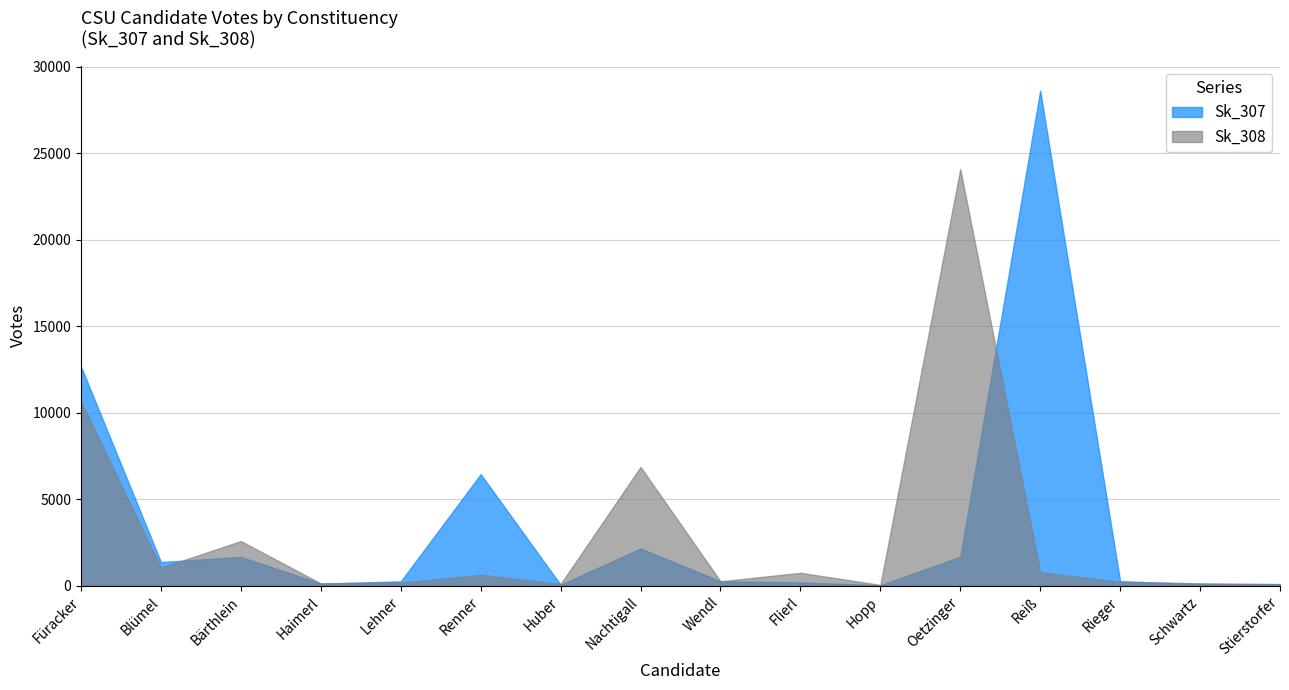

Reading right to left, what are all the values shown in this chart?

Sk_307: 96	96	268	28618	1680	29	192	258	2155	56	6447	254	128	1668	1370	12666
Sk_308: 93	147	220	785	24090	49	749	257	6868	104	627	182	136	2582	1041	10653